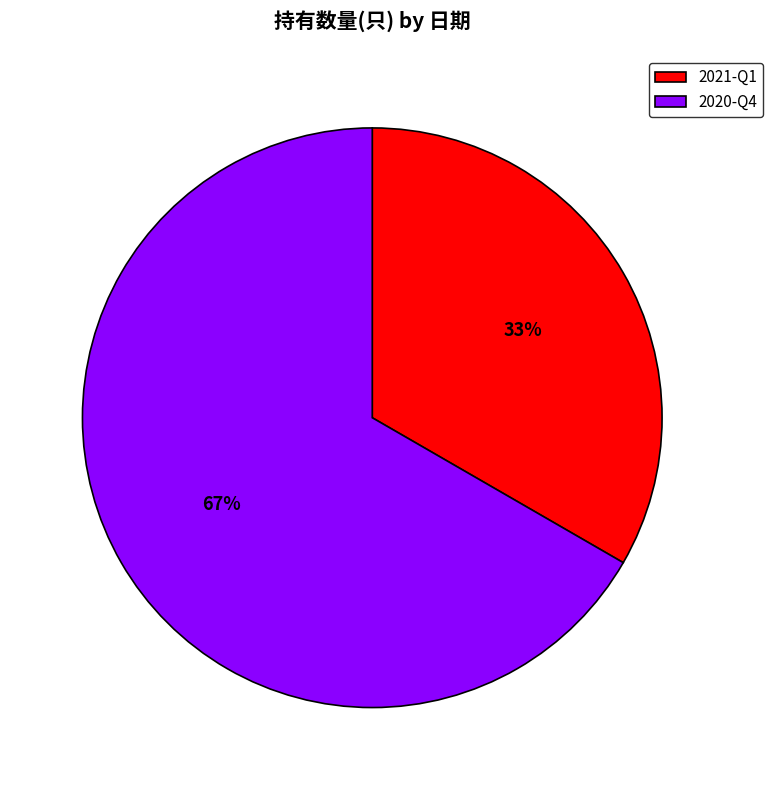

To the nearest percent, what percentage of the pie is 2020-Q4?

67%